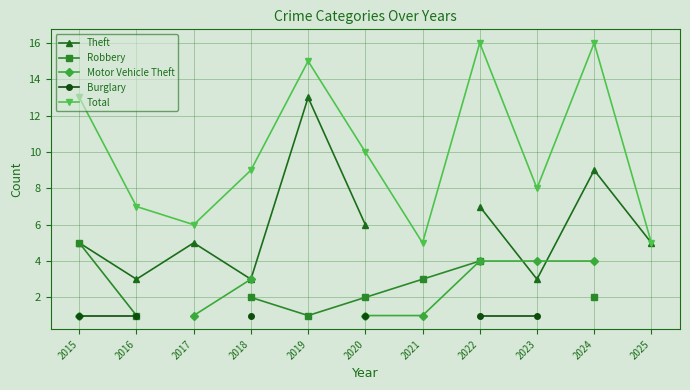

At which category does Total reach its first local valley?

2017